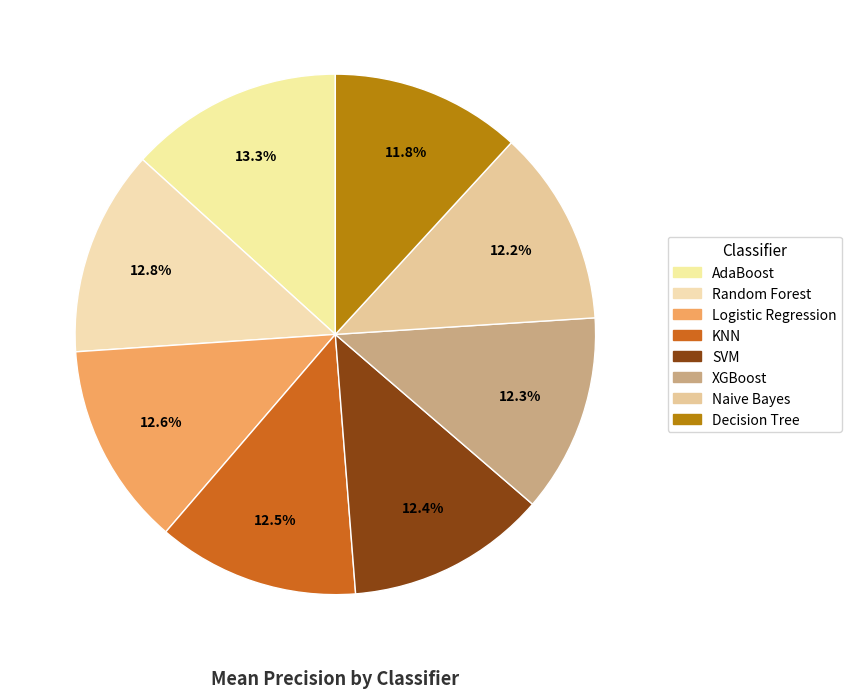

To the nearest percent, what is the combined percentage of Naive Bayes and Decision Tree?

24%